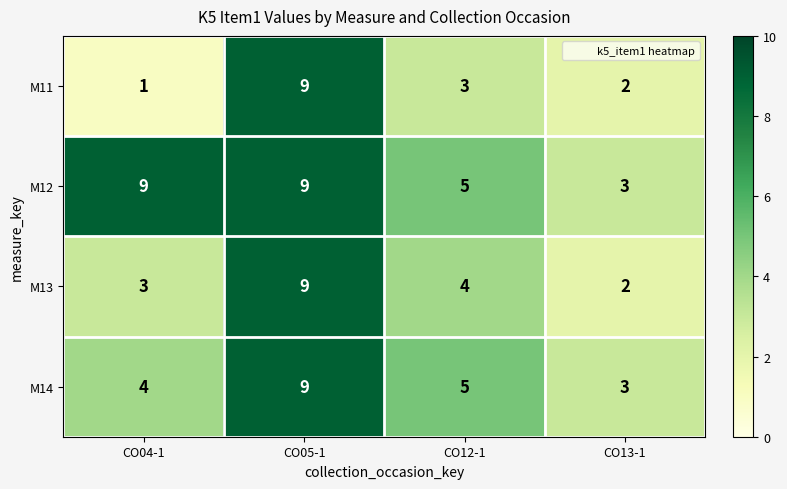

The M13 series shows 13 at CO05-1. True or false?

False